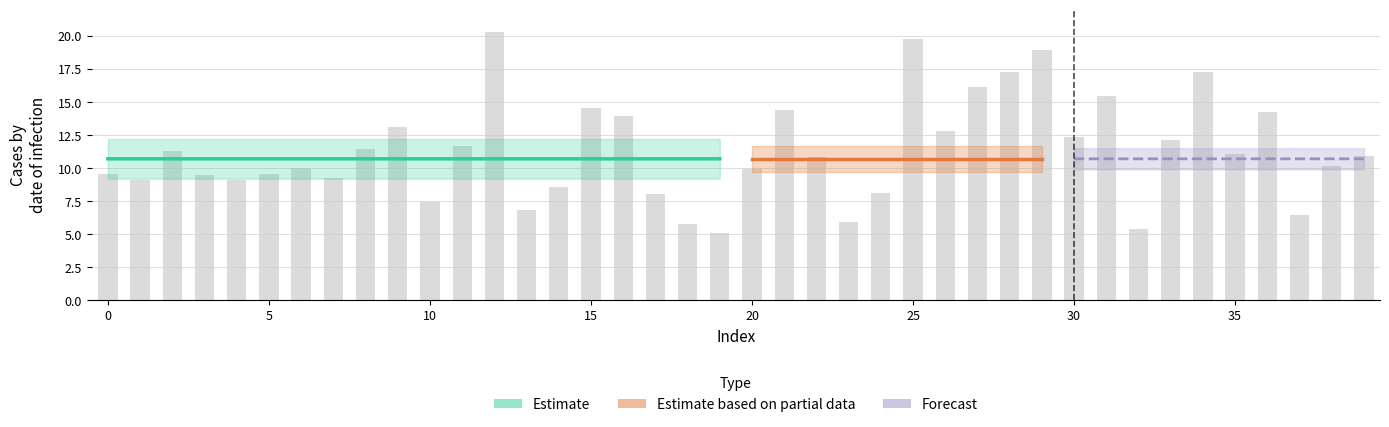

The value at 8 is 6.3. True or false?

False